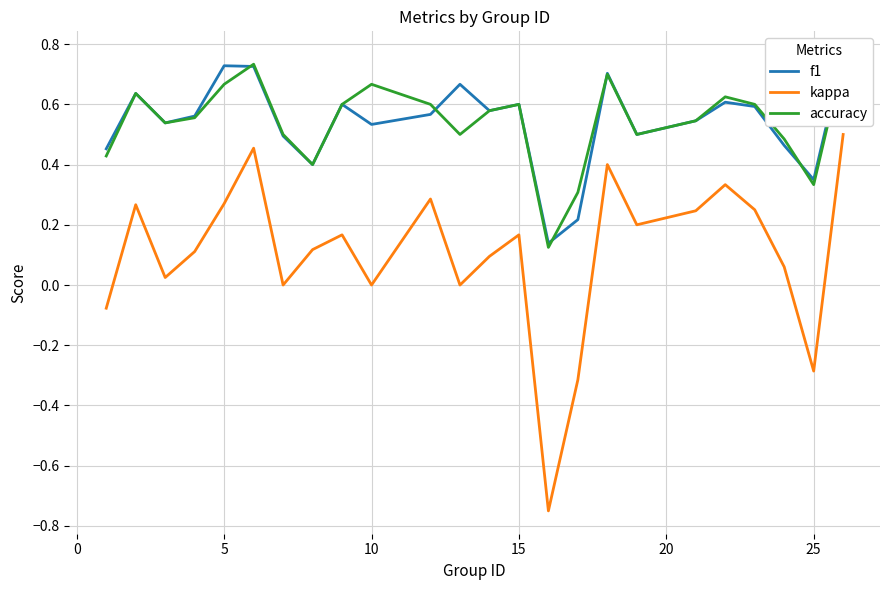

What is the lowest value of the kappa series?

-0.8